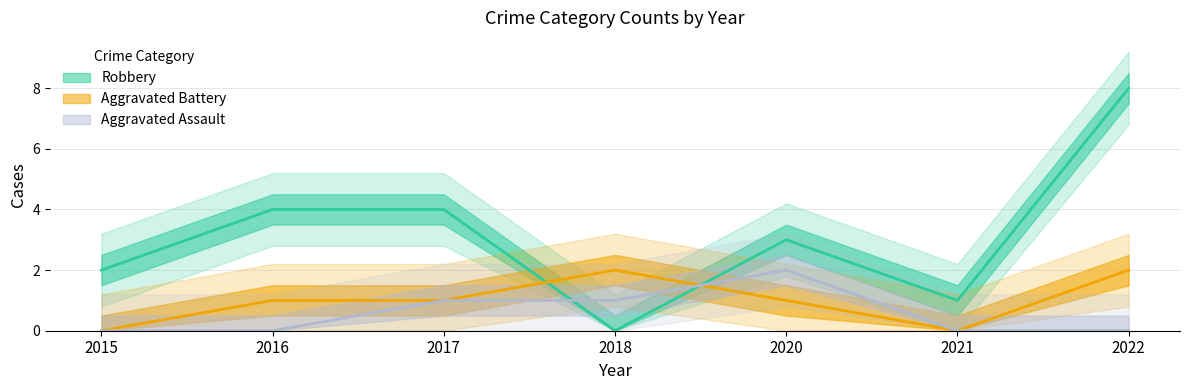

How many times do Robbery and Aggravated Assault cross each other?

2